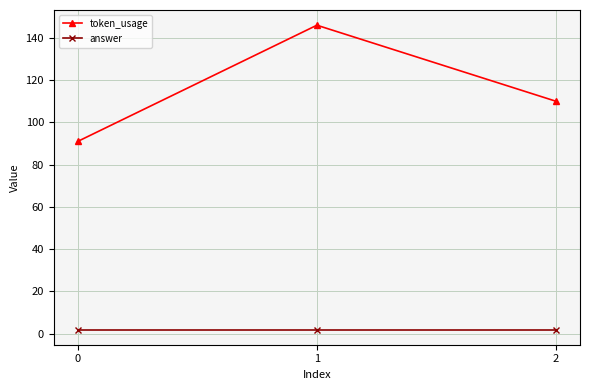

What is the value of the token_usage point at the 2nd from the left?

146